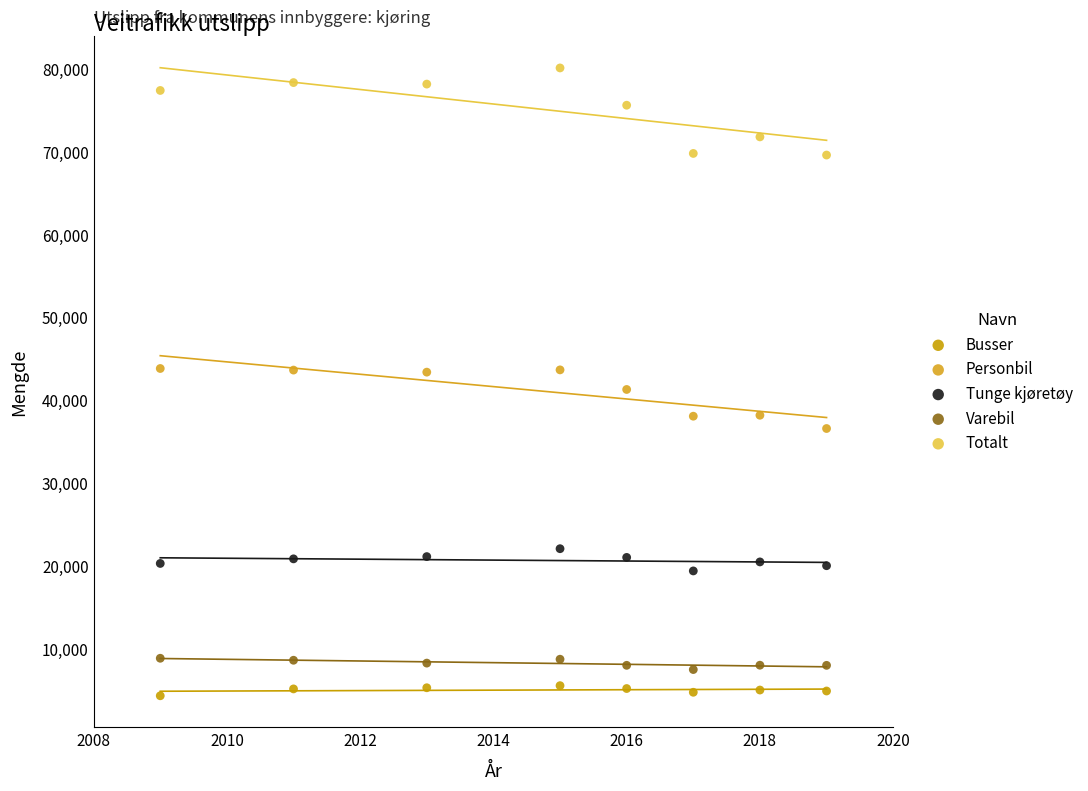

In the Personbil series, what Y value is closest to 40222?

41312